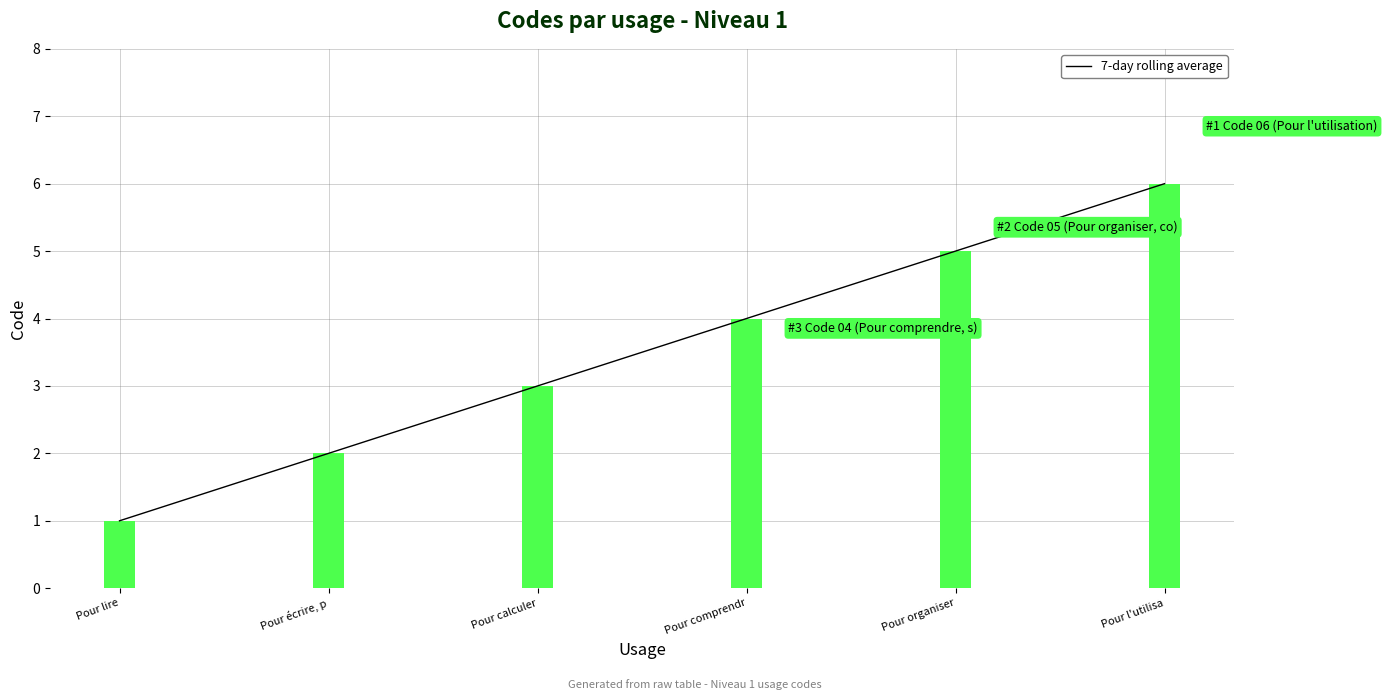

At which label is the value closest to 3?

Pour calculer